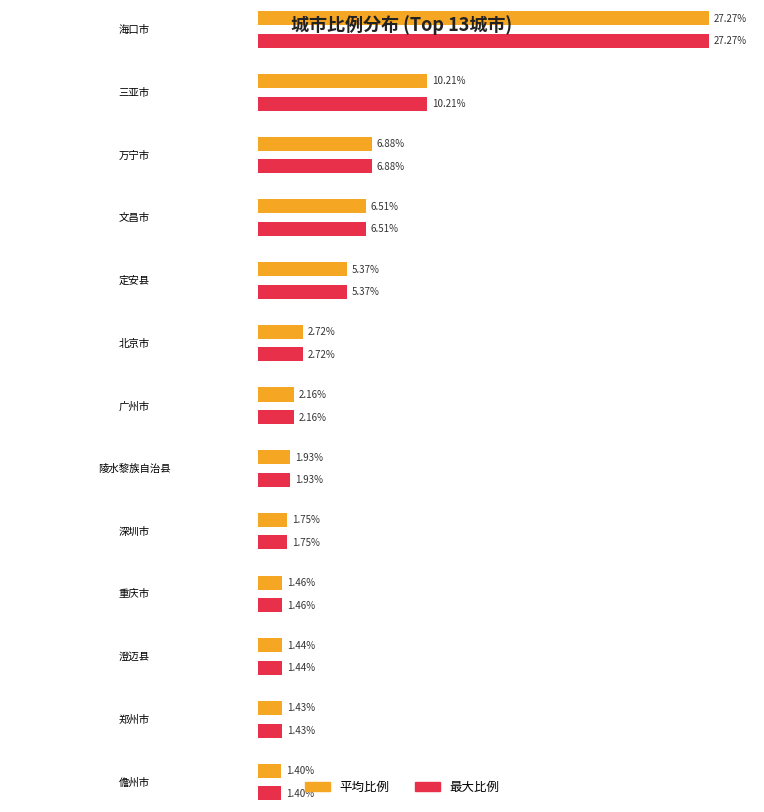

At which label does 最大比例 first exceed 2?

海口市